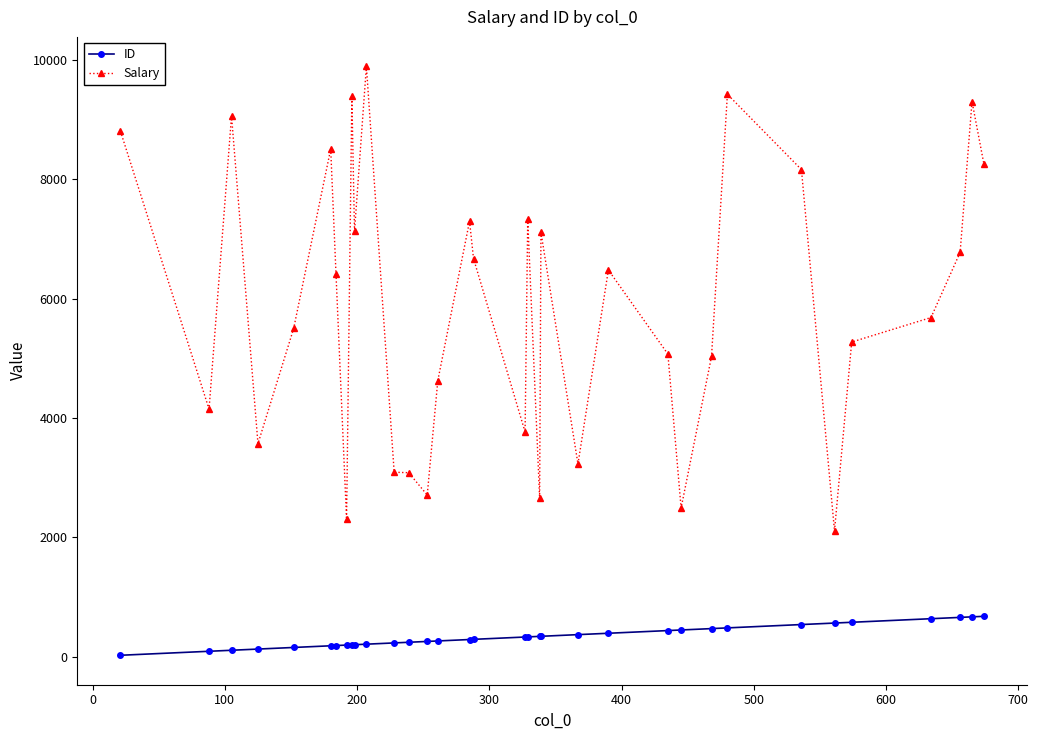

How many data points in ID are less than 328?

17